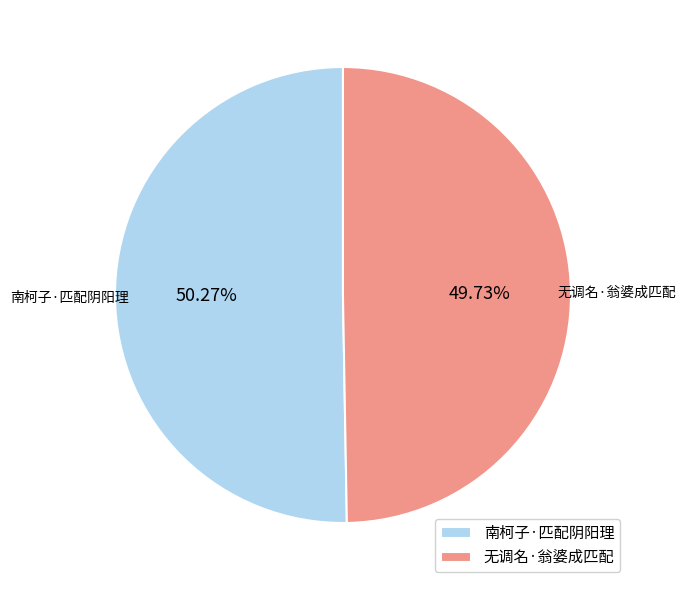

What is the majority slice?

南柯子·匹配阴阳理